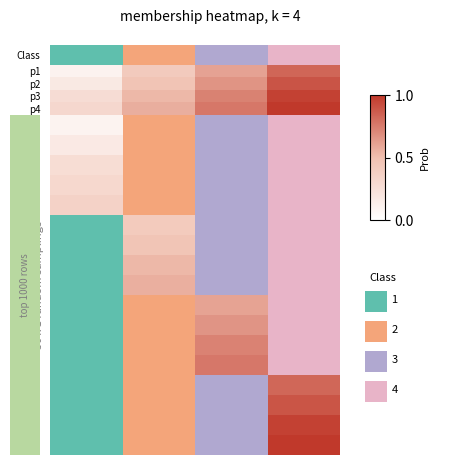

Reading left to right, transcribe all the data shown in this chart.

p1: 0.1	0.4	0.6	0.8
p2: 0.2	0.5	0.7	0.9
p3: 0.3	0.5	0.7	1.0
p4: 0.3	0.6	0.8	1.0